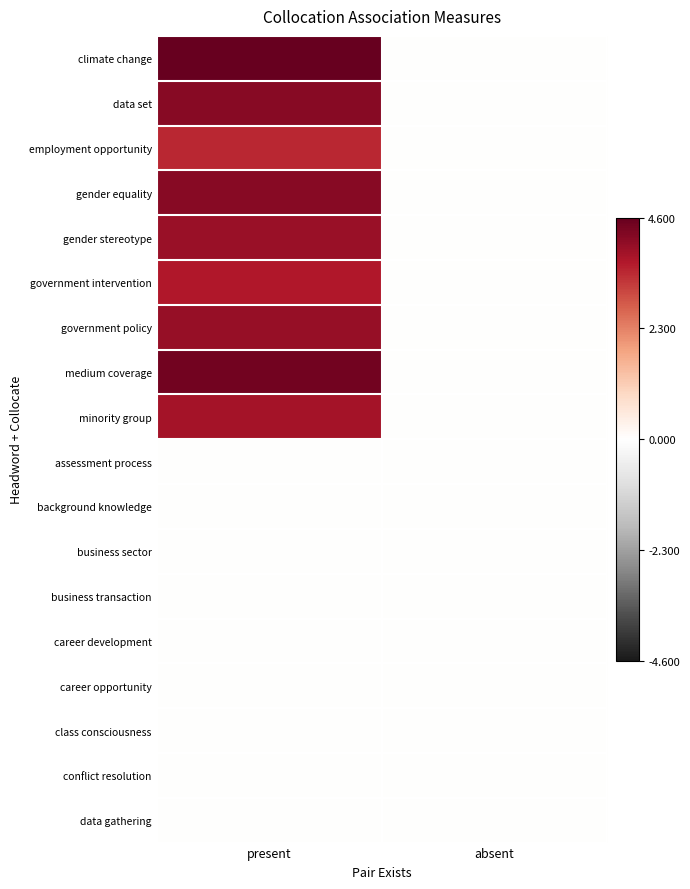

Reading left to right, what are all the values shown in this chart?

climate change: present=4.6	absent=0.0
data set: present=4.2	absent=0.0
employment opportunity: present=3.5	absent=0.0
gender equality: present=4.2	absent=0.0
gender stereotype: present=4.0	absent=0.0
government intervention: present=3.7	absent=0.0
government policy: present=4.0	absent=0.0
medium coverage: present=4.4	absent=0.0
minority group: present=3.8	absent=0.0
assessment process: present=0.0	absent=0.0
background knowledge: present=0.0	absent=0.0
business sector: present=0.0	absent=0.0
business transaction: present=0.0	absent=0.0
career development: present=0.0	absent=0.0
career opportunity: present=0.0	absent=0.0
class consciousness: present=0.0	absent=0.0
conflict resolution: present=0.0	absent=0.0
data gathering: present=0.0	absent=0.0